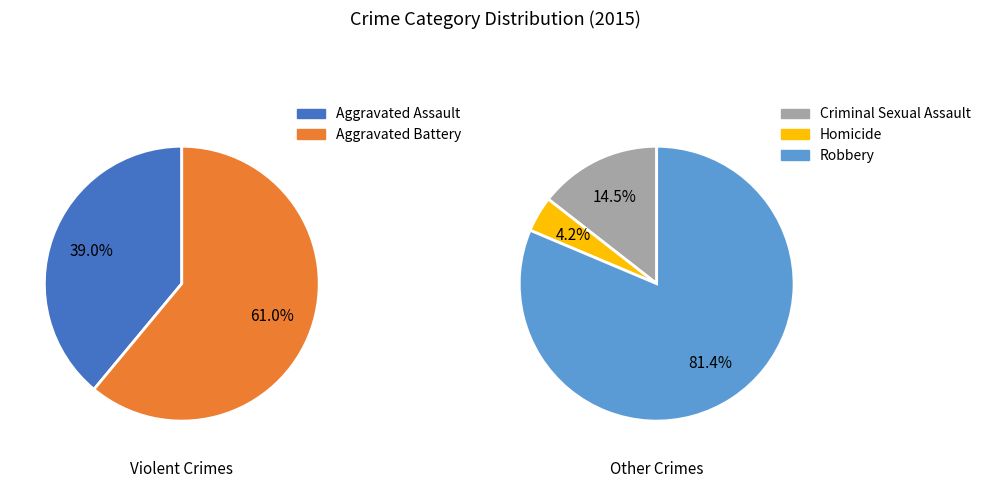

Which category has the smallest portion of the pie?

Homicide